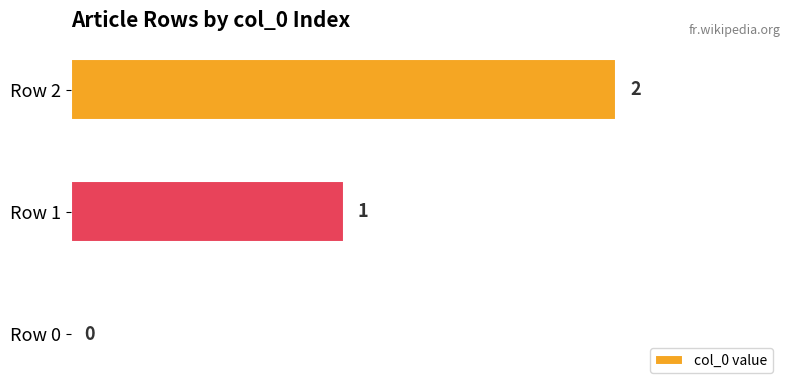

Which category has the highest value across all series?

Row 2